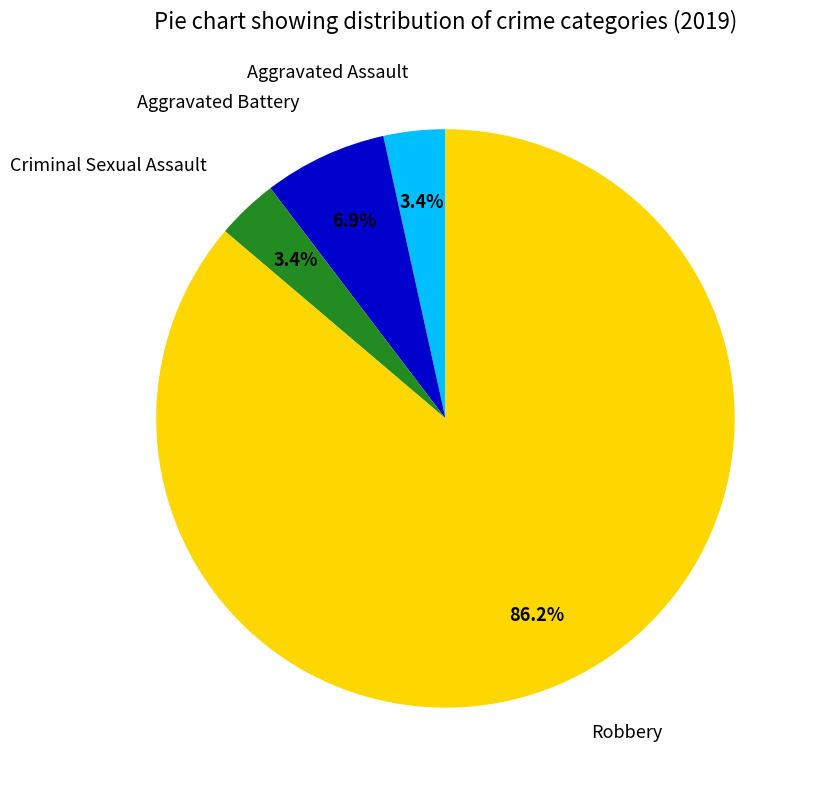

Is Criminal Sexual Assault the majority of the pie?

No